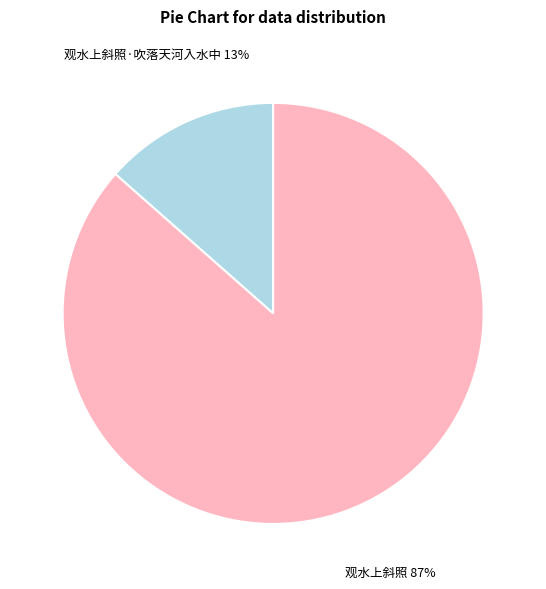

True or false: 观水上斜照·吹落天河入水中 accounts for 23% of the total.

False